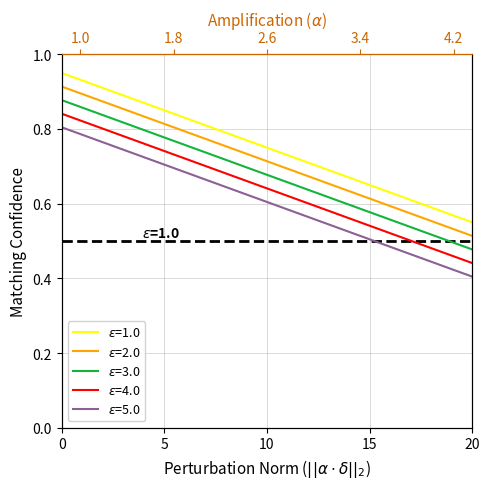

Which series has the widest spread of values?

lime